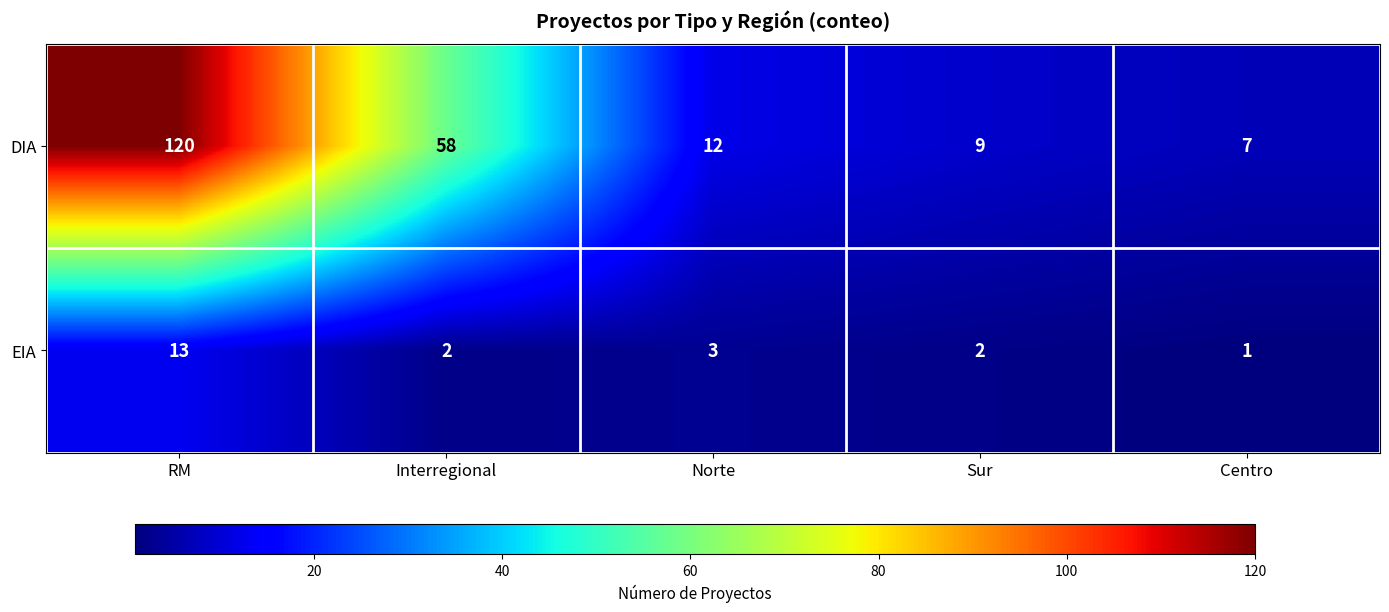

Which category has the highest value across all series?

RM